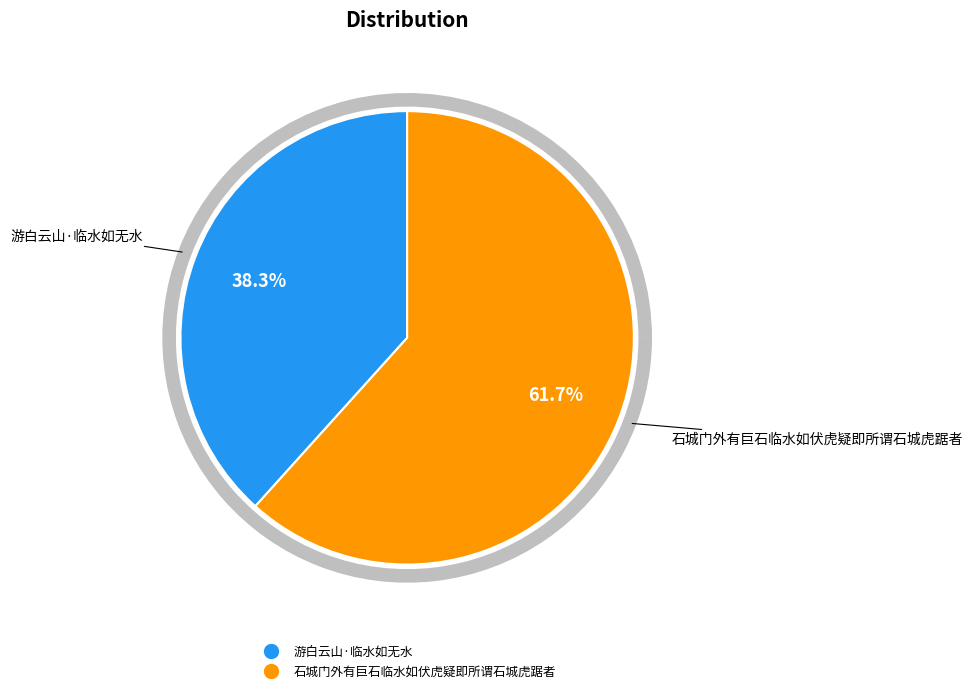

To the nearest percent, what is the average slice percentage?

50%